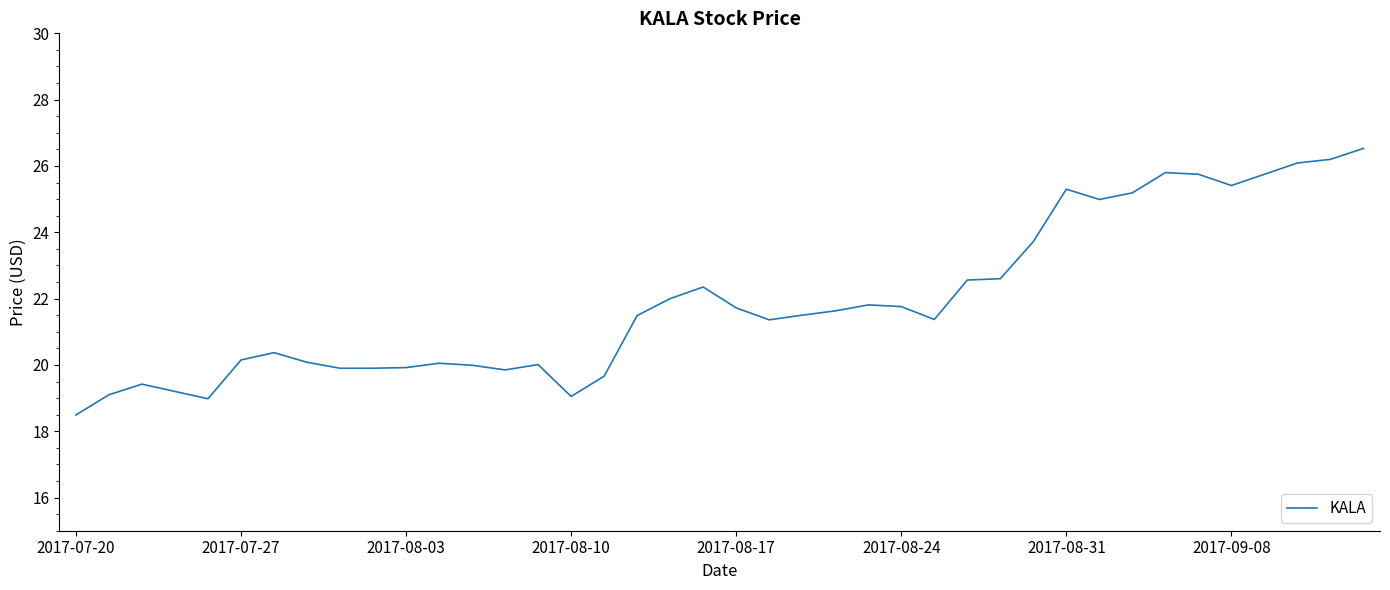

What is the smallest value displayed?

18.5